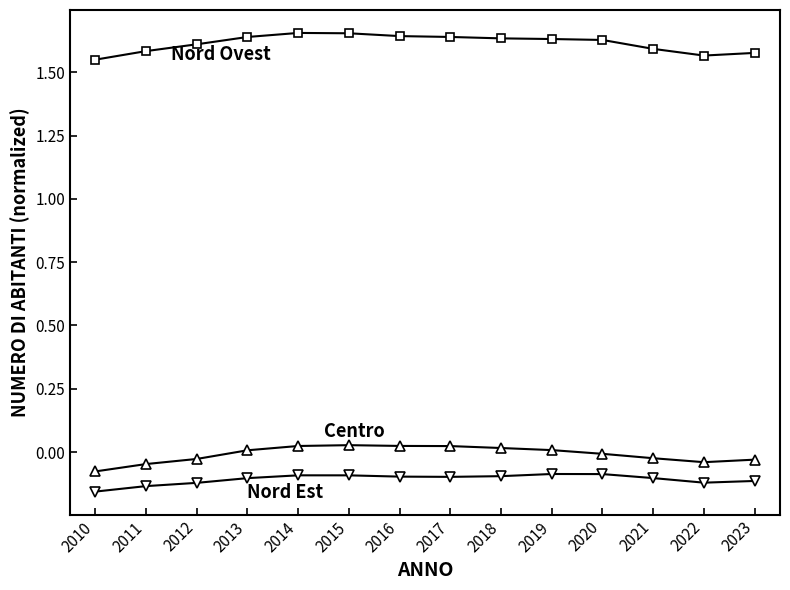

Count the number of data series in this chart.

3